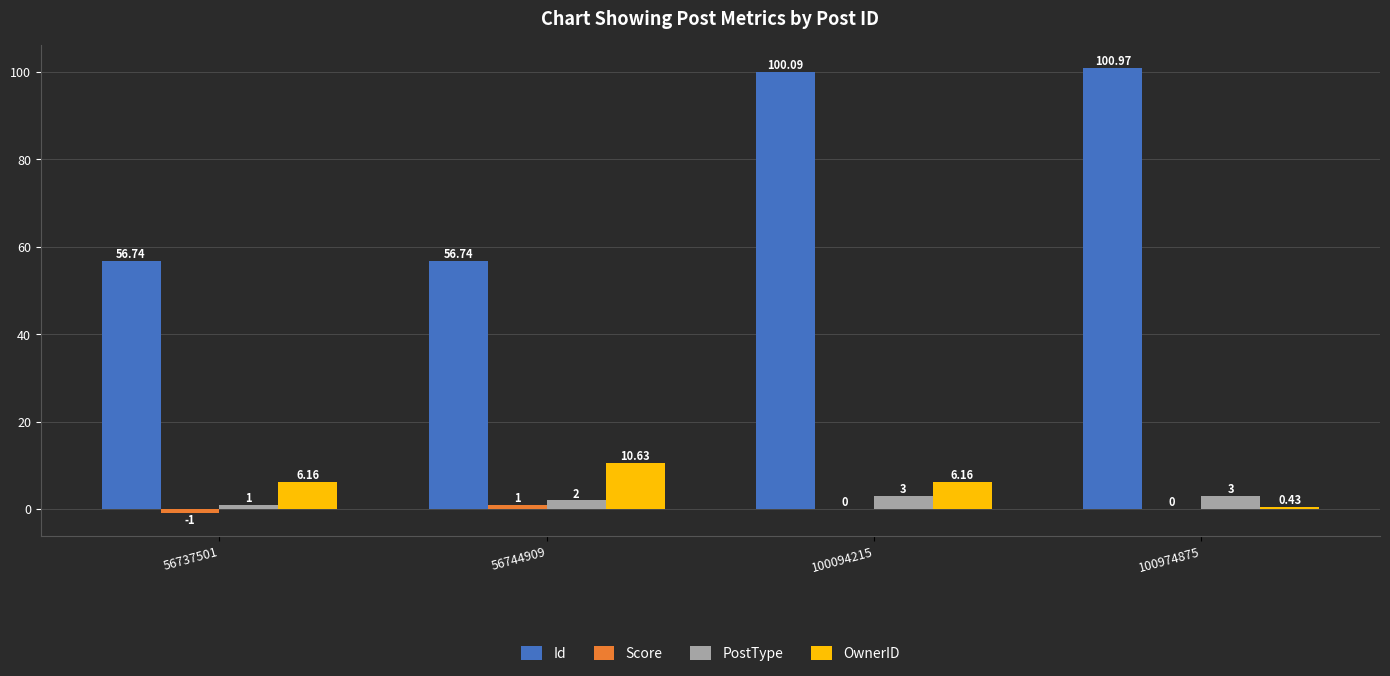

What is the sum of the PostType values at 100094215 and 56744909?

5.0